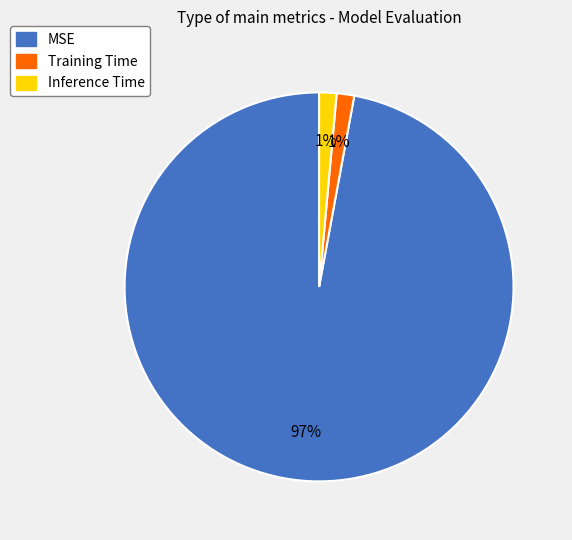

Which slice is the largest?

MSE